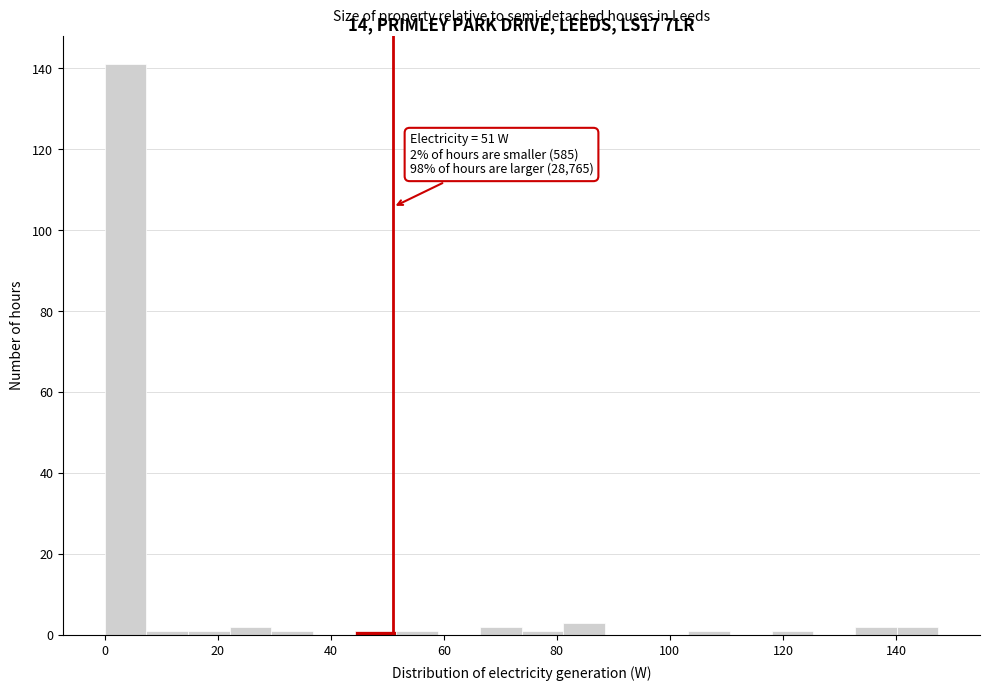

Read against the x-axis, roughly where is the centre of the tallest bar?

4